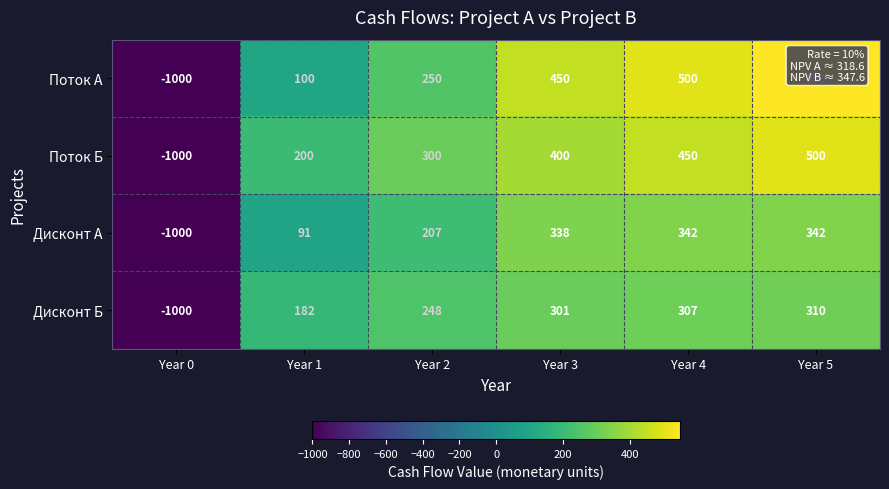

Which series has the largest range (max minus min)?

Поток А